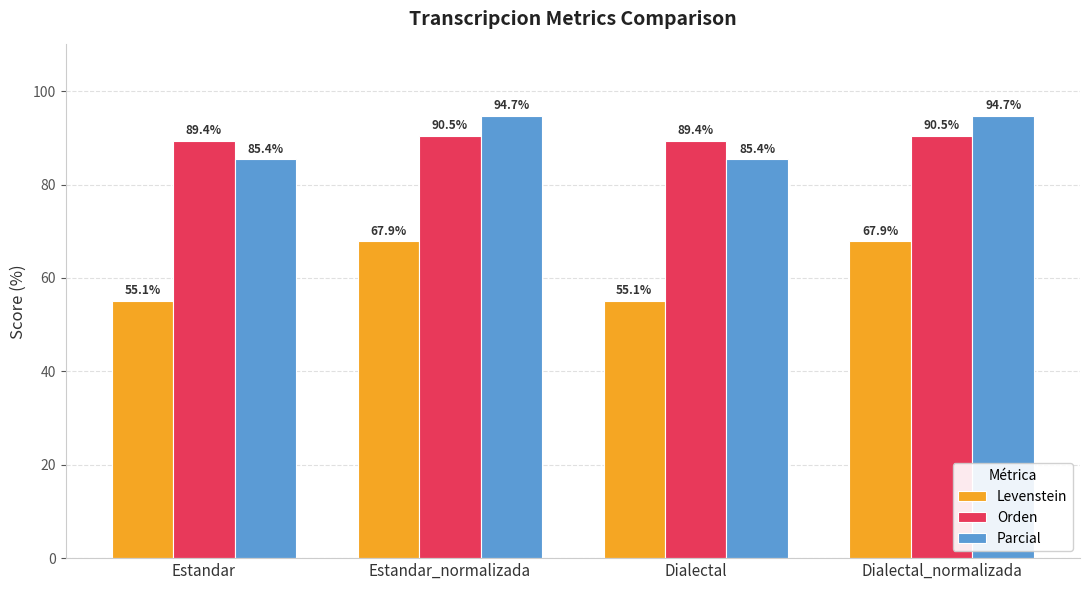

What is the spread (max minus min) of values at Estandar_normalizada?

26.9